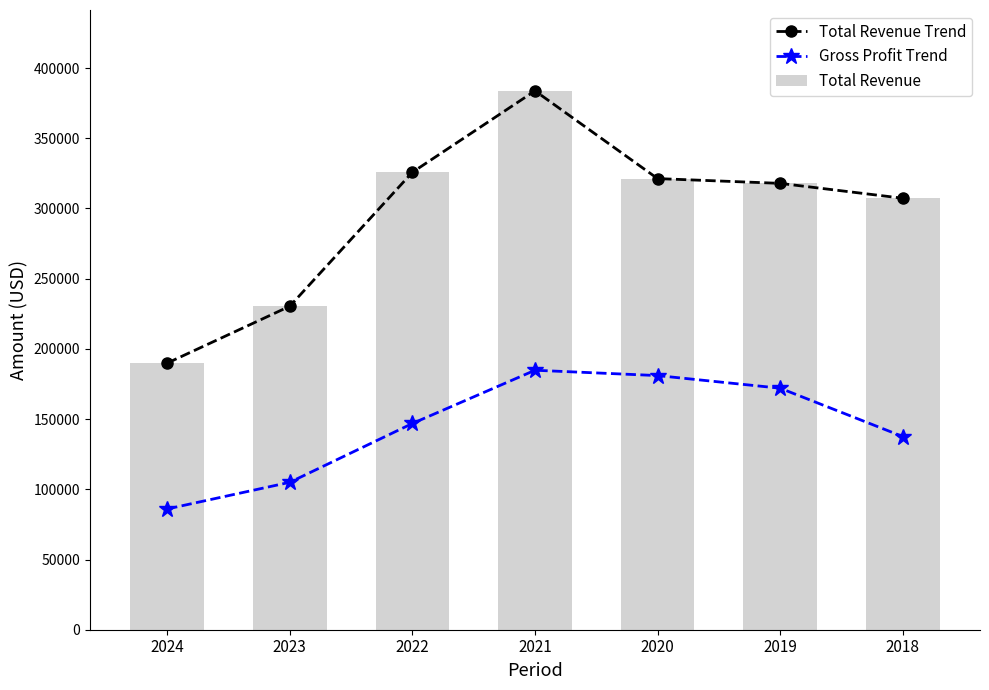

Which series has the largest total across all categories?

Total Revenue Trend